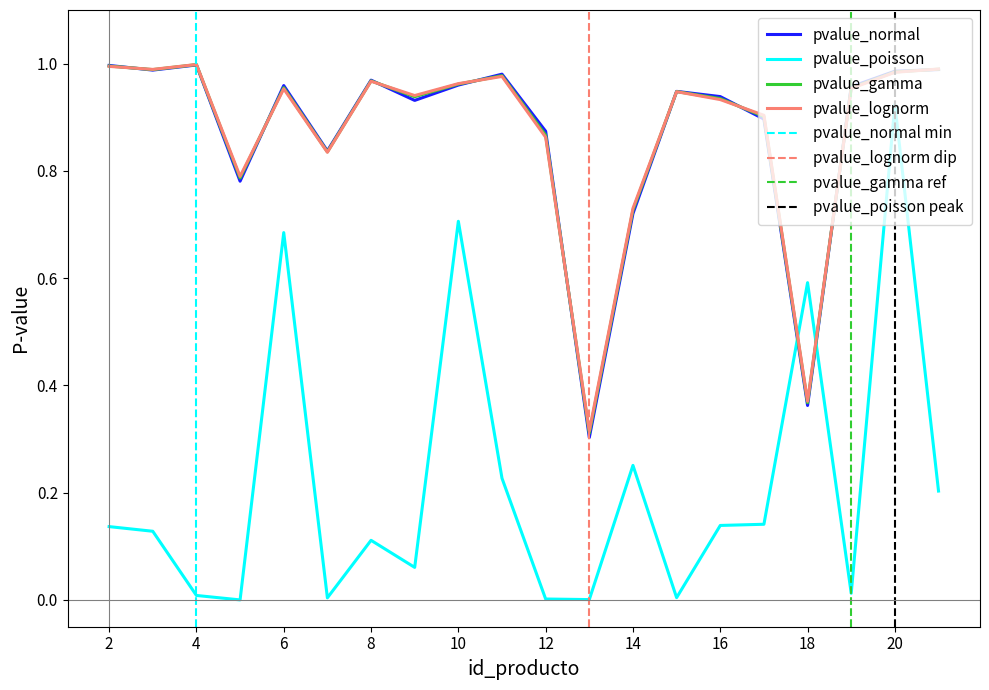

List the labels in order of pvalue_lognorm value, smallest first.

13, 18, 14, 5, 7, 12, 17, 16, 9, 15, 6, 19, 10, 8, 11, 20, 3, 21, 2, 4